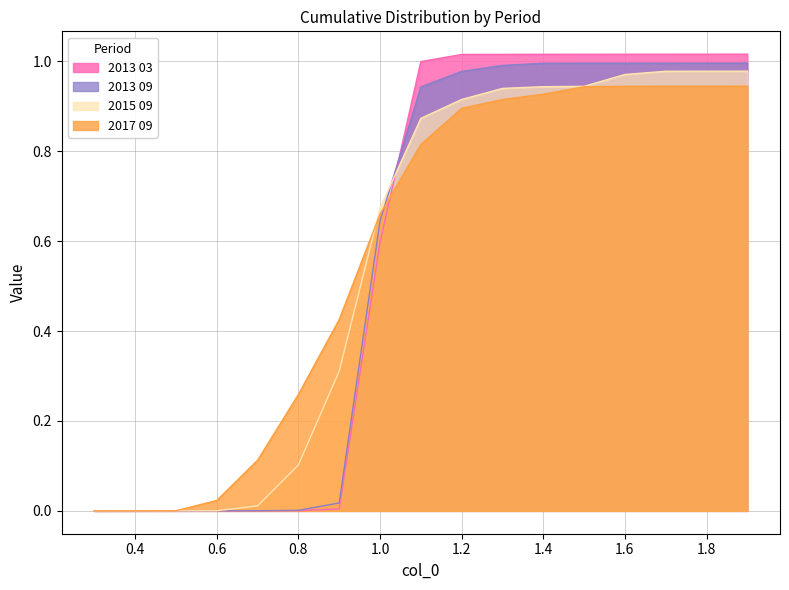

What is the value of the 2013 03 point at the 11th from the left?

1.0